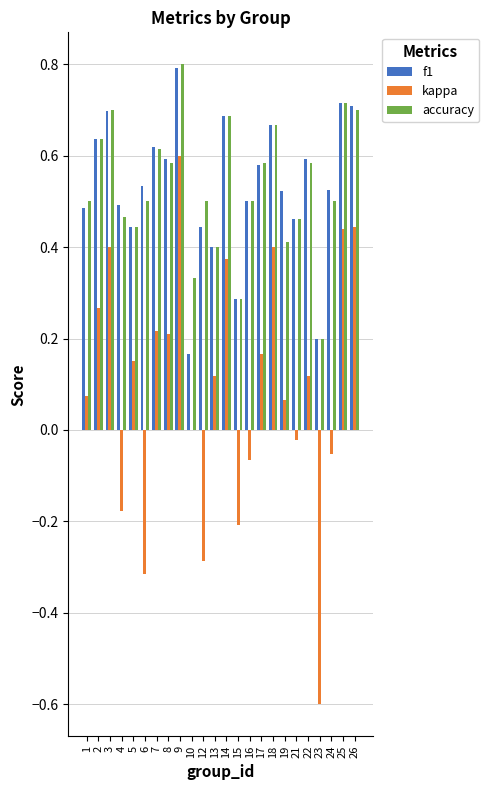

Which label corresponds to the largest value in the chart?

9